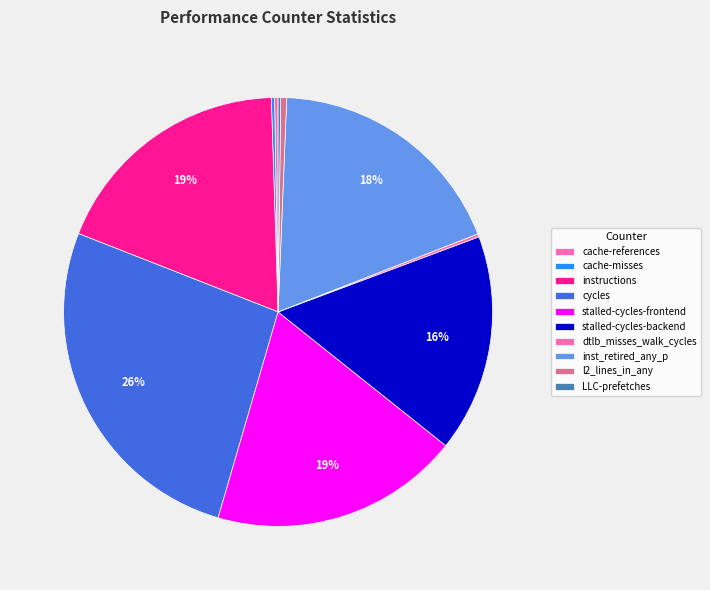

Which slice is the largest?

cycles